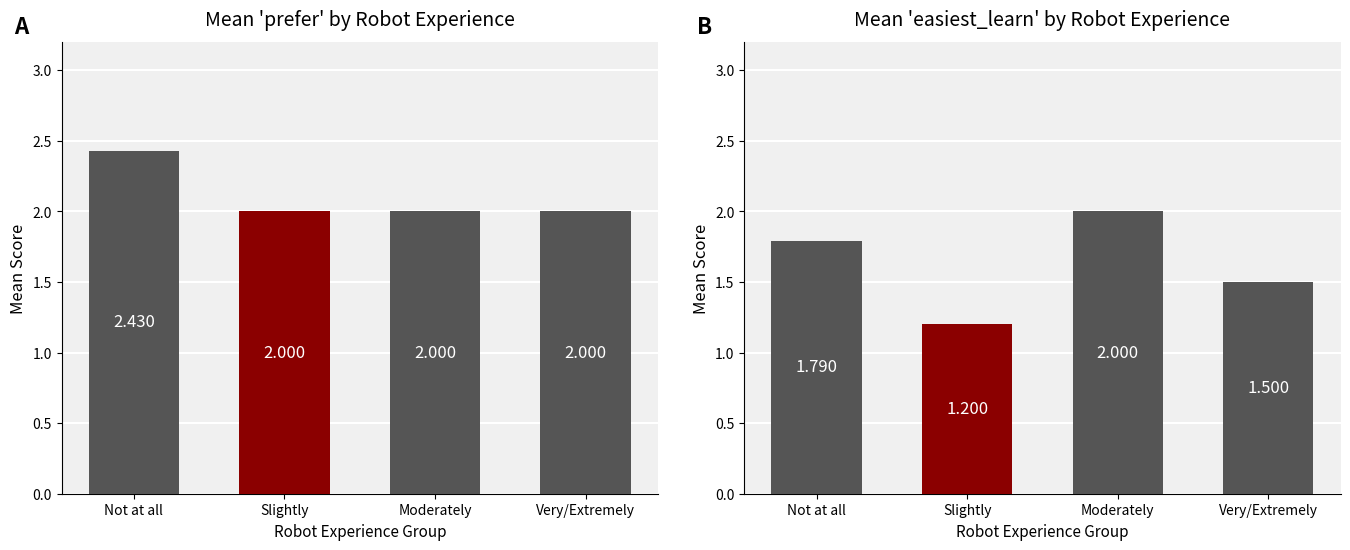

Rank the series by their average value, from highest to lowest.

prefer, easiest_learn